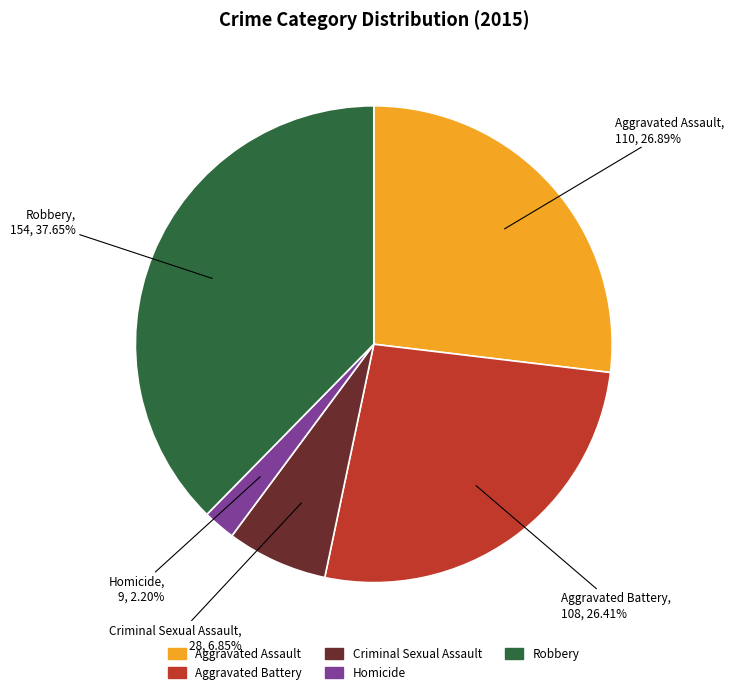

Is it true that Aggravated Assault is 20% of the pie?

False